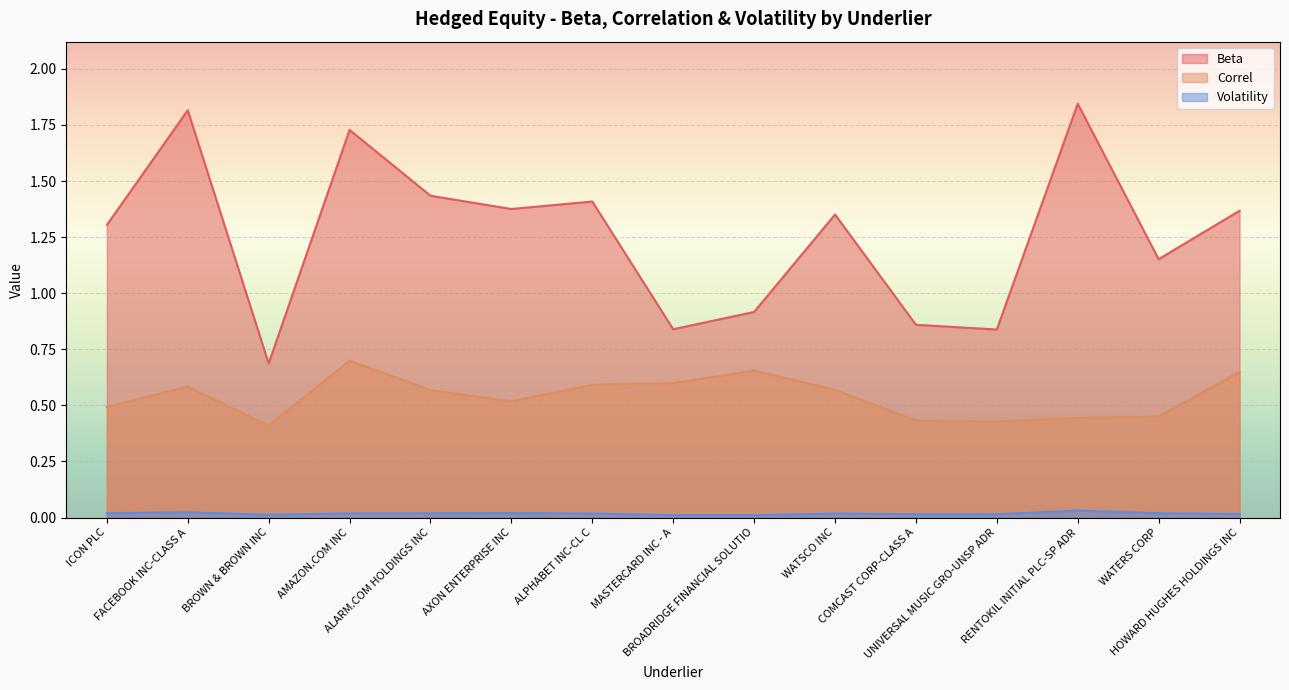

The Correl series shows 0.9 at MASTERCARD INC - A. True or false?

False